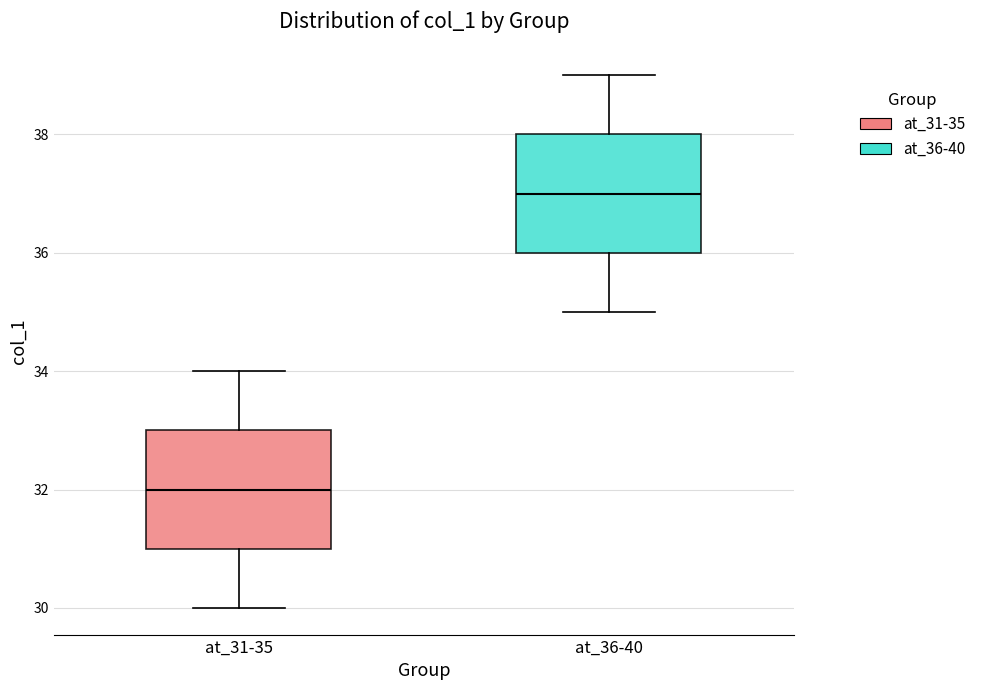

Reading left to right, read every box against the y-axis: the position of its median line, the range the box covers, and the ends of its whiskers. The values are not printed on the chart, so give them approximately, as read against the axis.

at_31-35: median 32, box 31 to 33, whiskers 30 to 34
at_36-40: median 37, box 36 to 38, whiskers 35 to 39